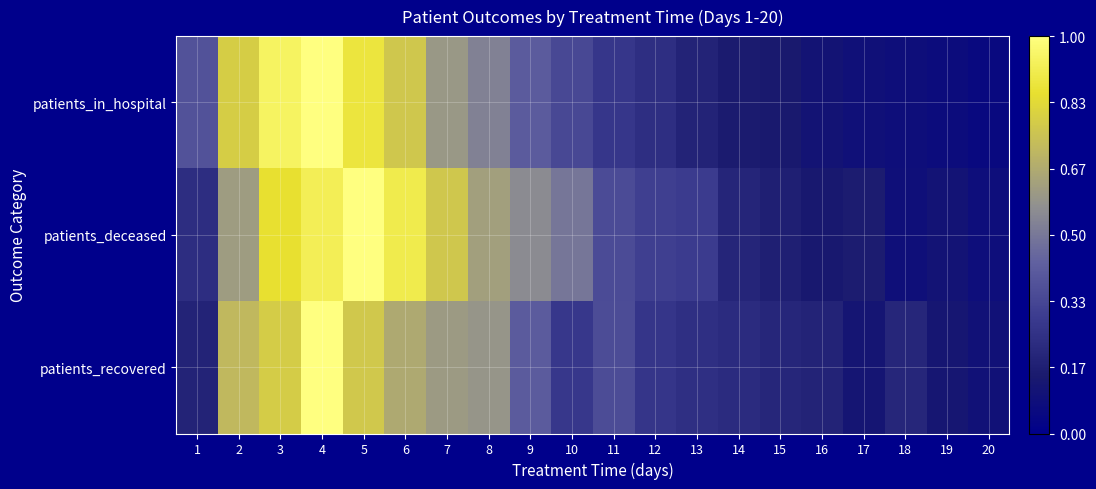

At how many categories does at least one series exceed 0?

20